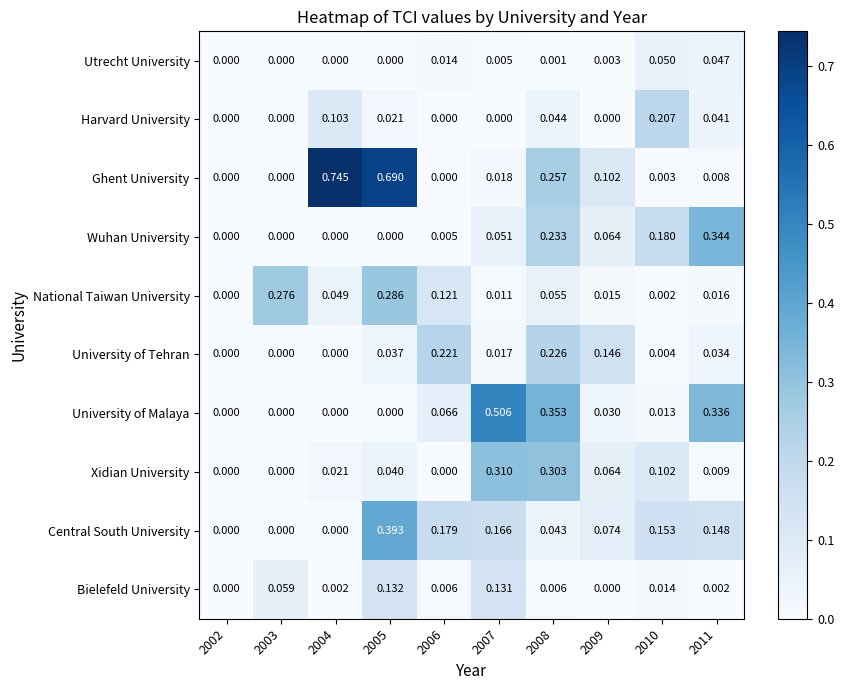

Between 2009 and 2011, which series saw the biggest shift?

University of Malaya